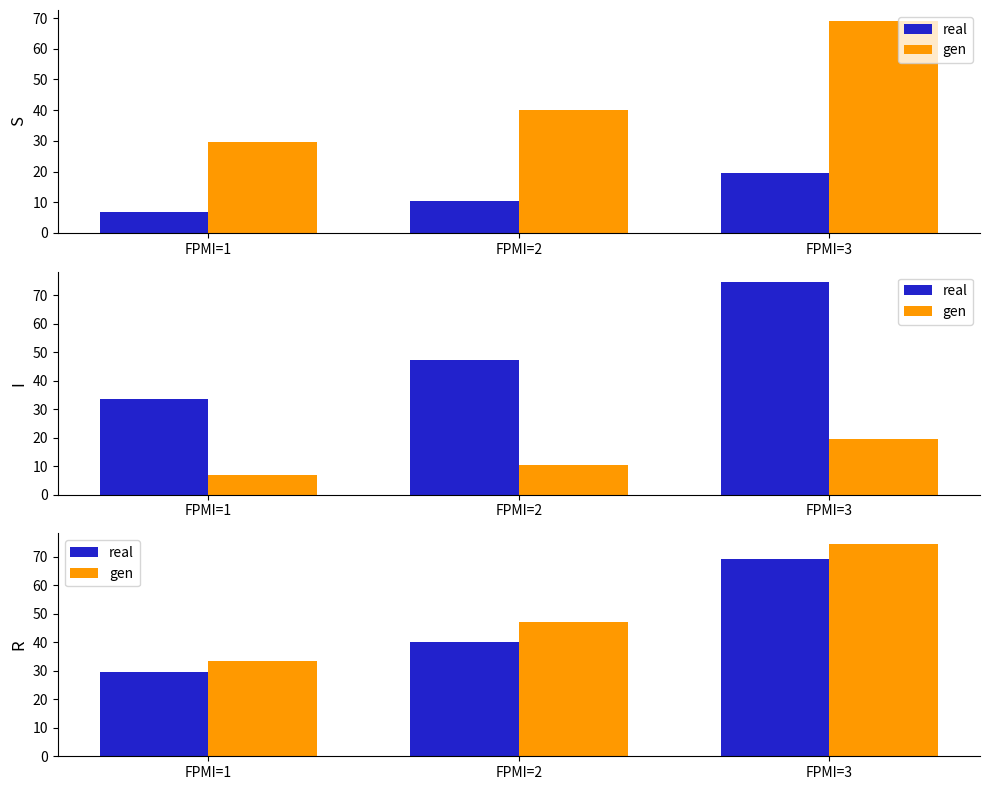

Reading left to right, what are all the values shown in this chart?

NO2: FPMI=1=6.9	FPMI=2=10.4	FPMI=3=19.6
PM10: FPMI=1=29.6	FPMI=2=40.0	FPMI=3=69.2
PSI: FPMI=1=33.5	FPMI=2=47.3	FPMI=3=74.5
NO2_comp: FPMI=1=6.9	FPMI=2=10.4	FPMI=3=19.6
PM10_real: FPMI=1=29.6	FPMI=2=40.0	FPMI=3=69.2
PSI_comp: FPMI=1=33.5	FPMI=2=47.3	FPMI=3=74.5